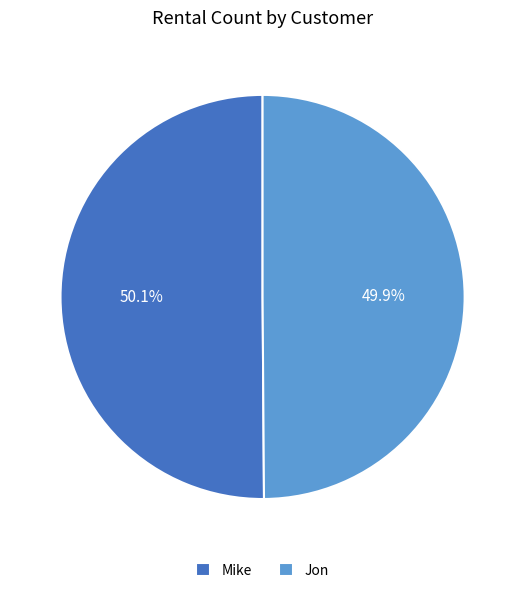

To the nearest percent, what percentage of the pie is Jon?

50%